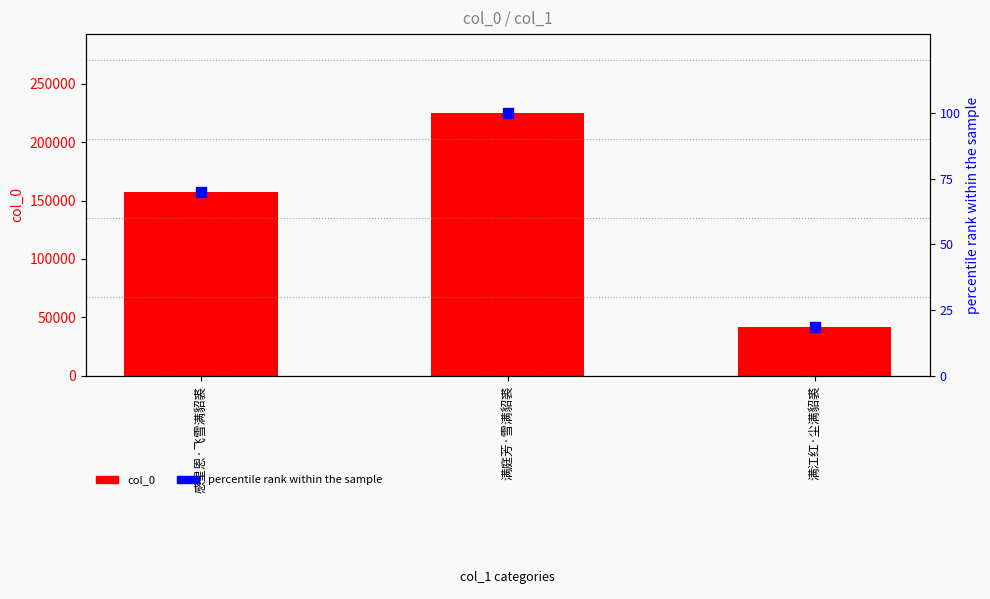

Which series has the largest total across all categories?

col_0